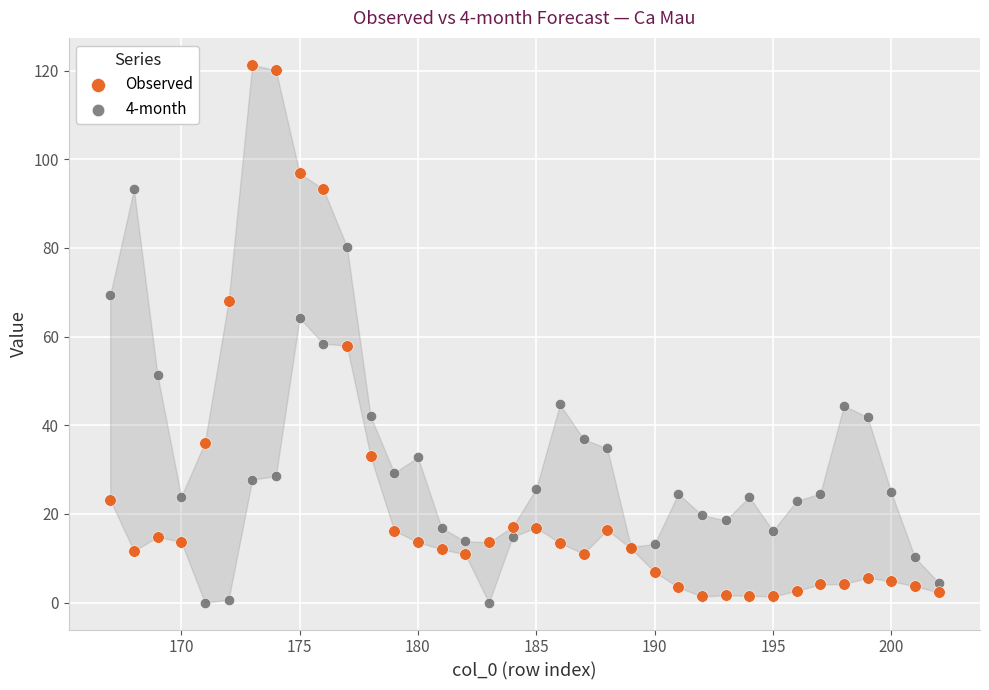

What is the X range (max minus min) for the scatter plot?

35.0